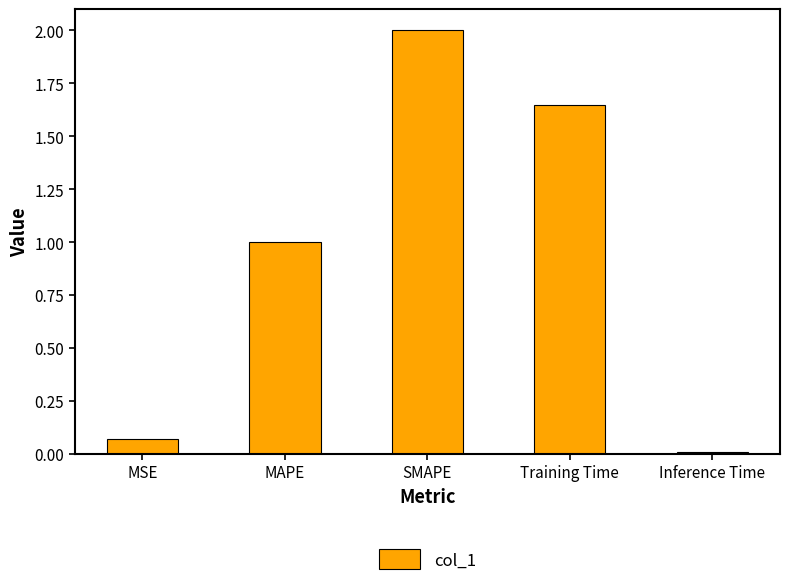

Between MSE and SMAPE, which is larger?

SMAPE